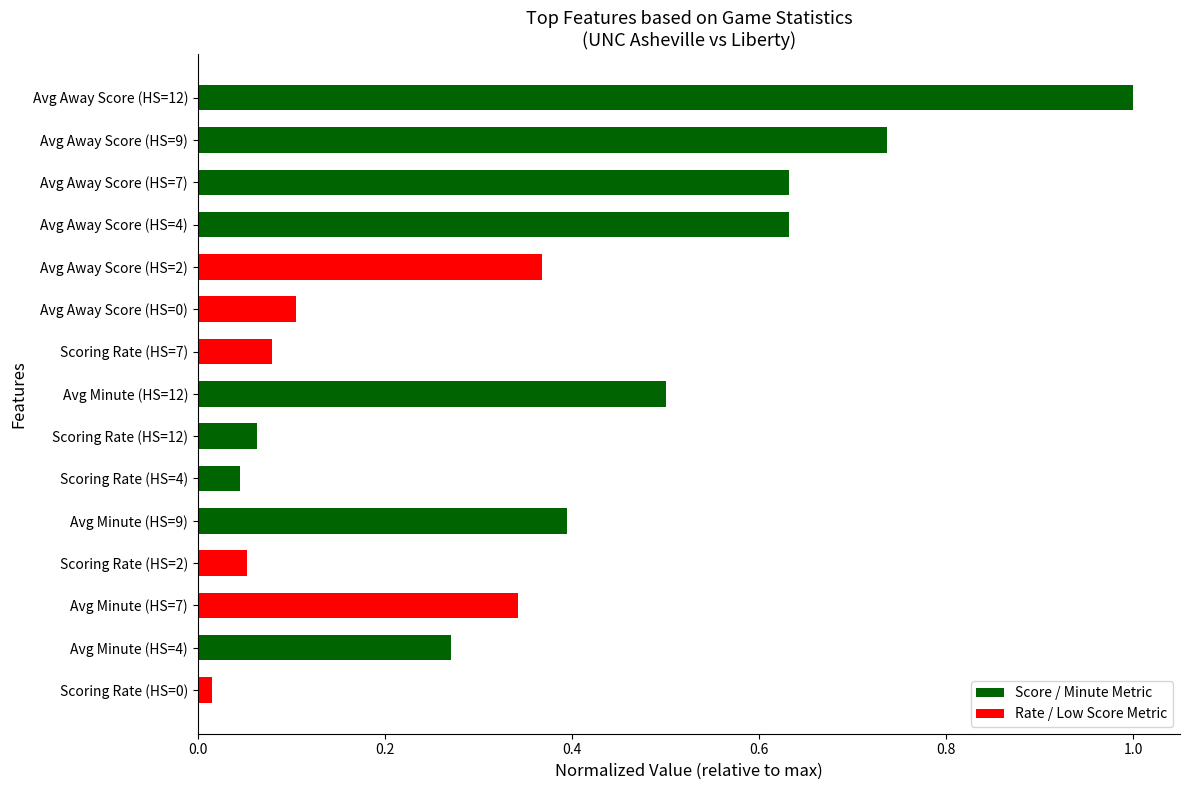

Is it true that the value at Scoring Rate (HS=2) is 0.1?

True